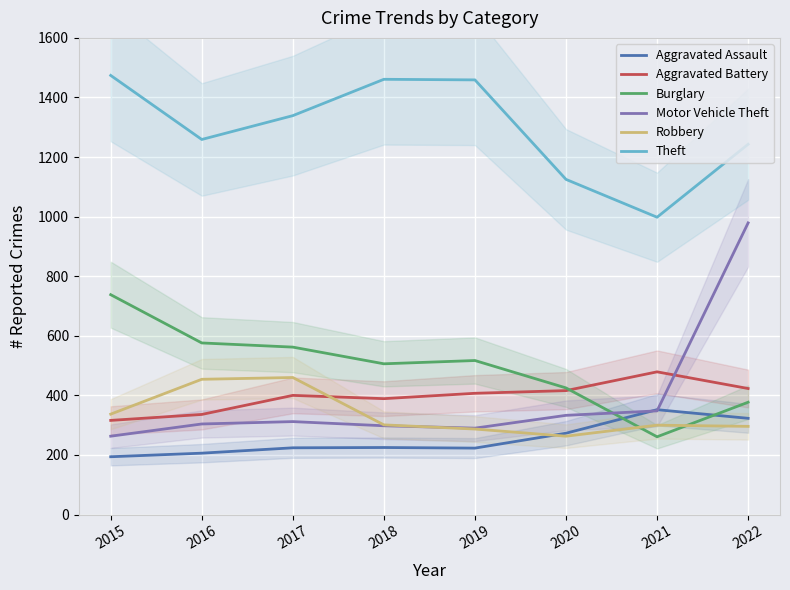

Reading right to left, what are all the values shown in this chart?

Aggravated Assault: 2022=323	2021=352	2020=273	2019=223	2018=225	2017=224	2016=206	2015=194
Aggravated Battery: 2022=423	2021=479	2020=416	2019=407	2018=389	2017=400	2016=336	2015=316
Burglary: 2022=377	2021=261	2020=425	2019=517	2018=506	2017=562	2016=576	2015=738
Motor Vehicle Theft: 2022=979	2021=348	2020=333	2019=290	2018=298	2017=312	2016=304	2015=263
Robbery: 2022=296	2021=300	2020=263	2019=287	2018=301	2017=460	2016=454	2015=337
Theft: 2022=1243	2021=998	2020=1125	2019=1459	2018=1461	2017=1339	2016=1259	2015=1474